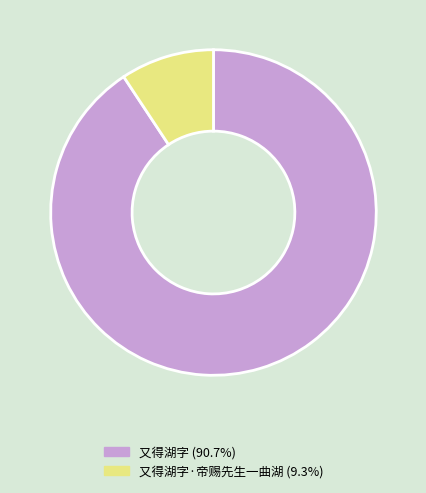

Does any single category account for the majority?

Yes